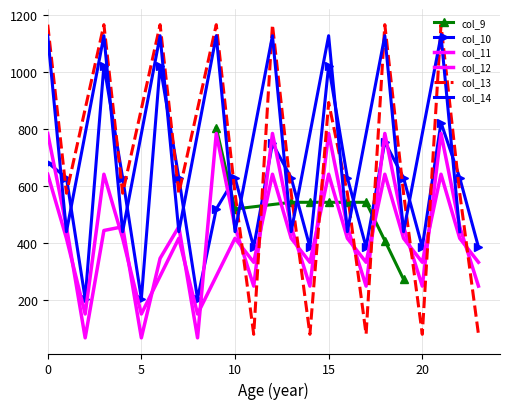

Is this an area chart (filled region under the line)?

No